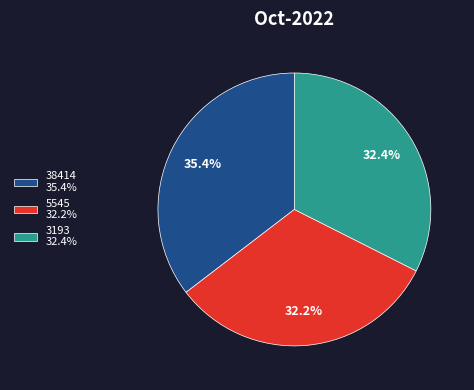

To the nearest percent, what percentage of the pie is 38414?

35%